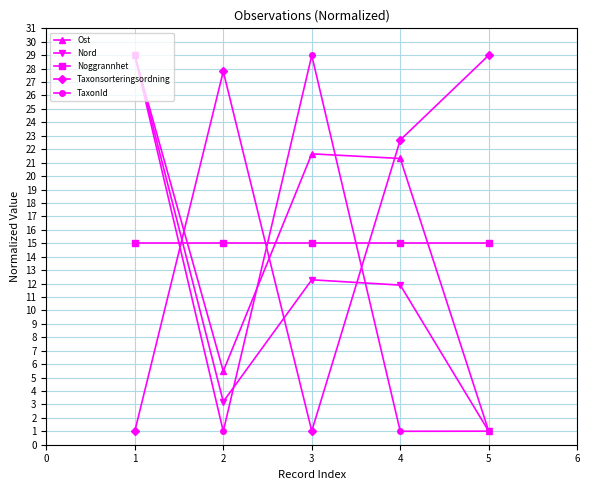

What is the value of the Ost point at the 5th from the left?

1.0